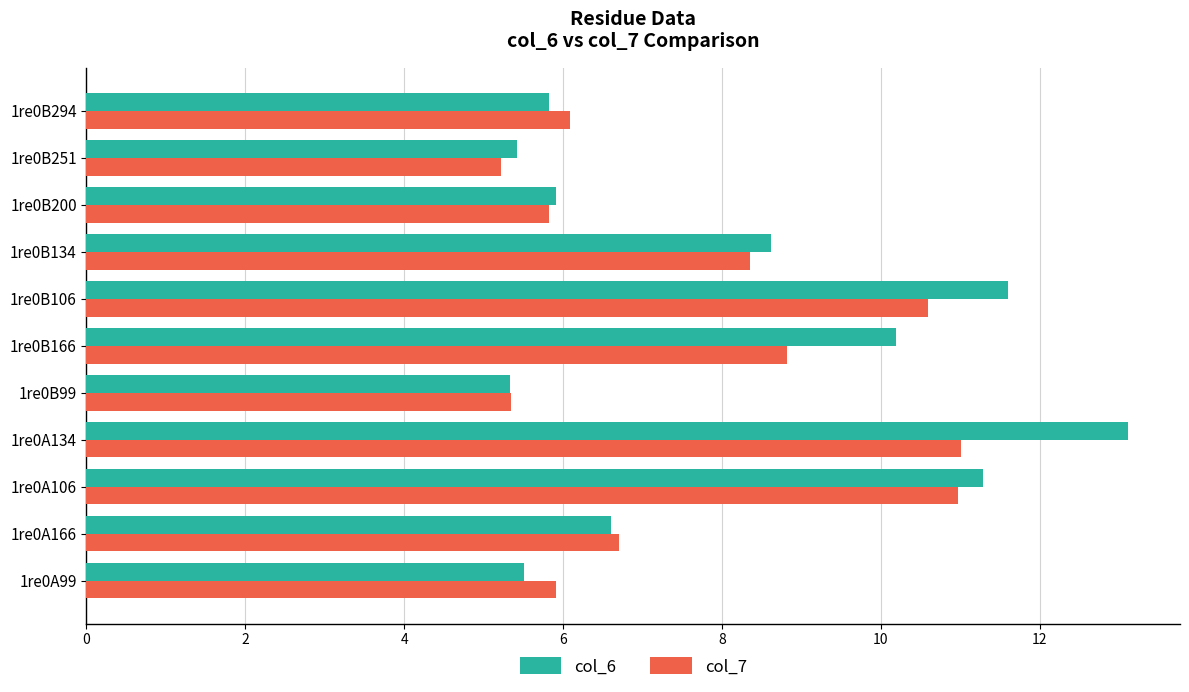

Rank the series by their maximum value, from lowest to highest.

col_7, col_6